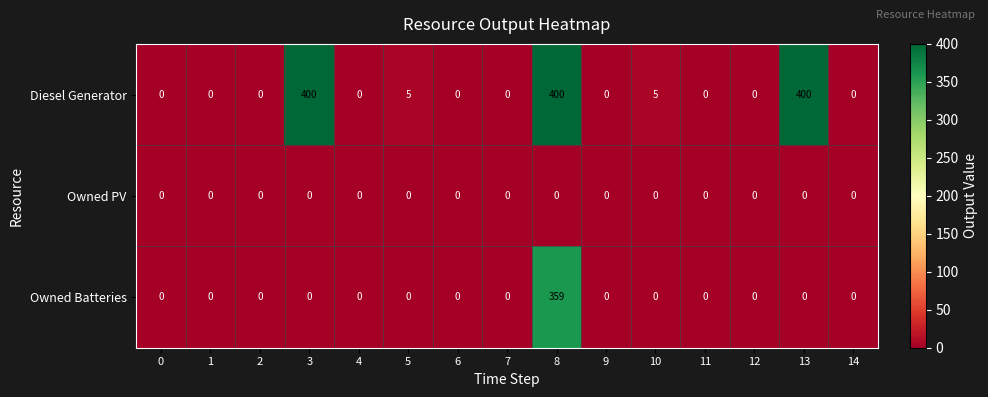

List the series in order of their peak value, lowest first.

Owned PV, Owned Batteries, Diesel Generator